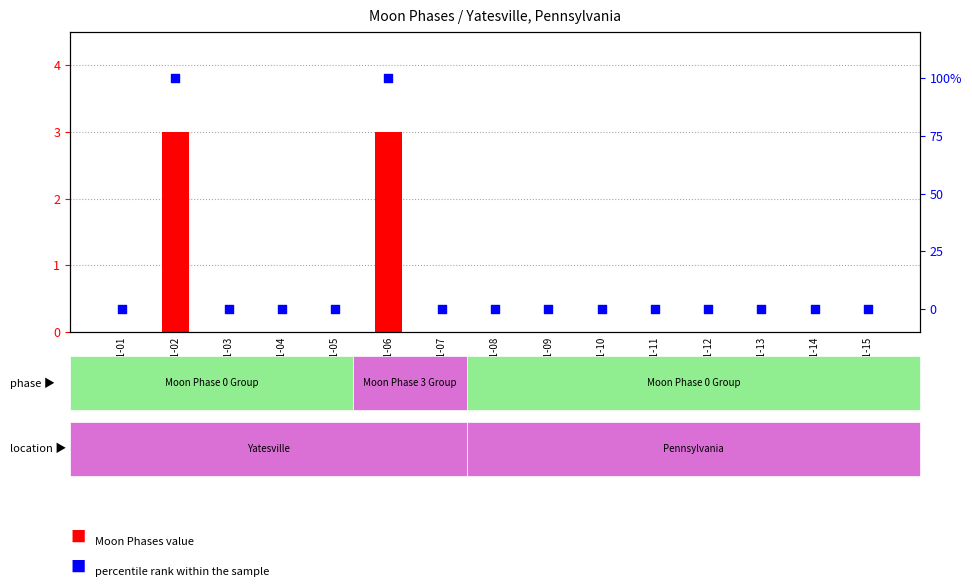

Which series has the widest spread of Y values?

percentile rank within the sample